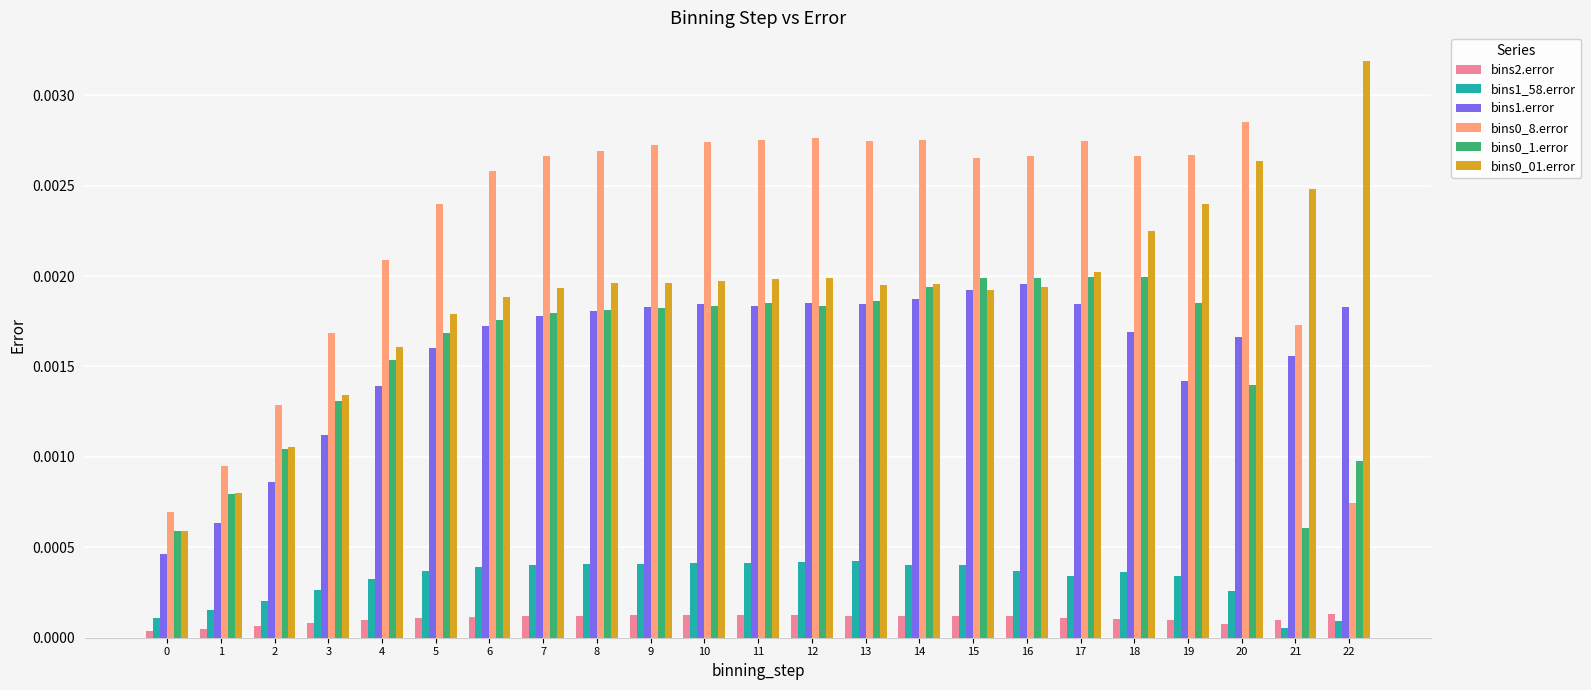

Which label corresponds to the largest value in the chart?

22